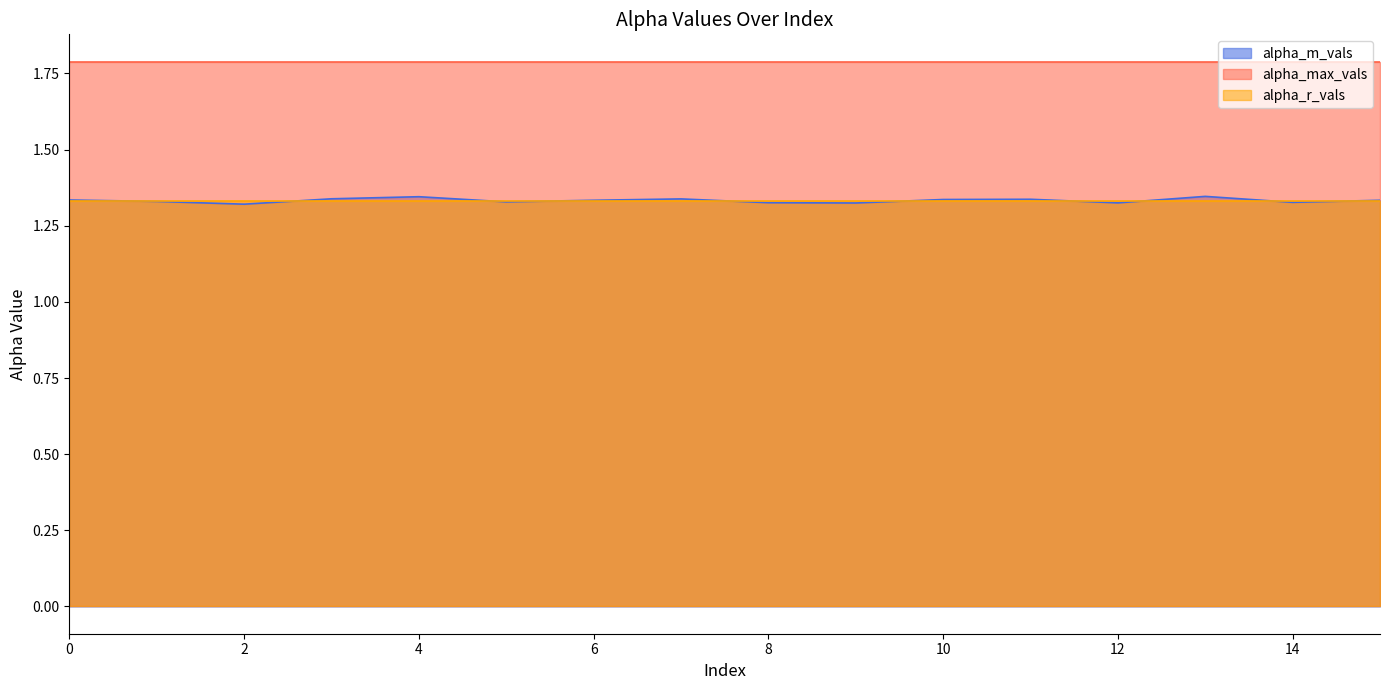

What is the sum of the alpha_r_vals values at 3 and 4?

2.7